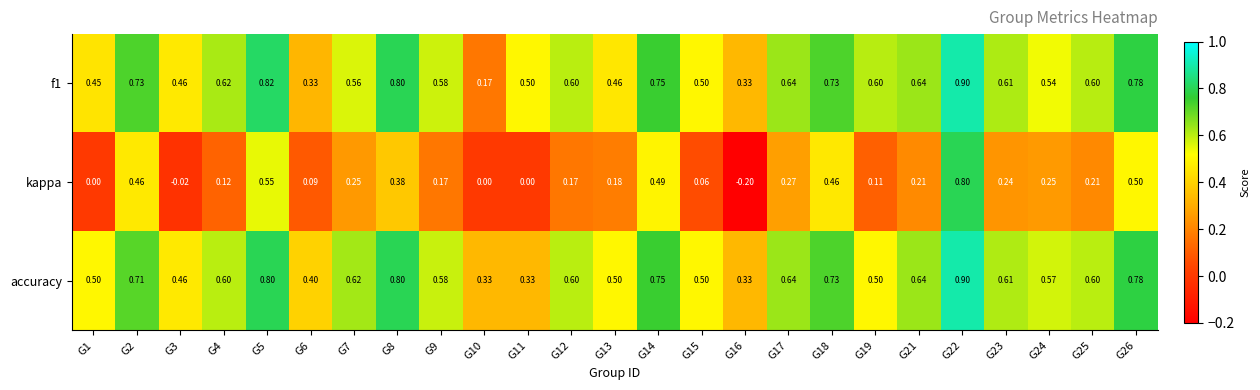

At which category is the sum across all series the highest?

G22